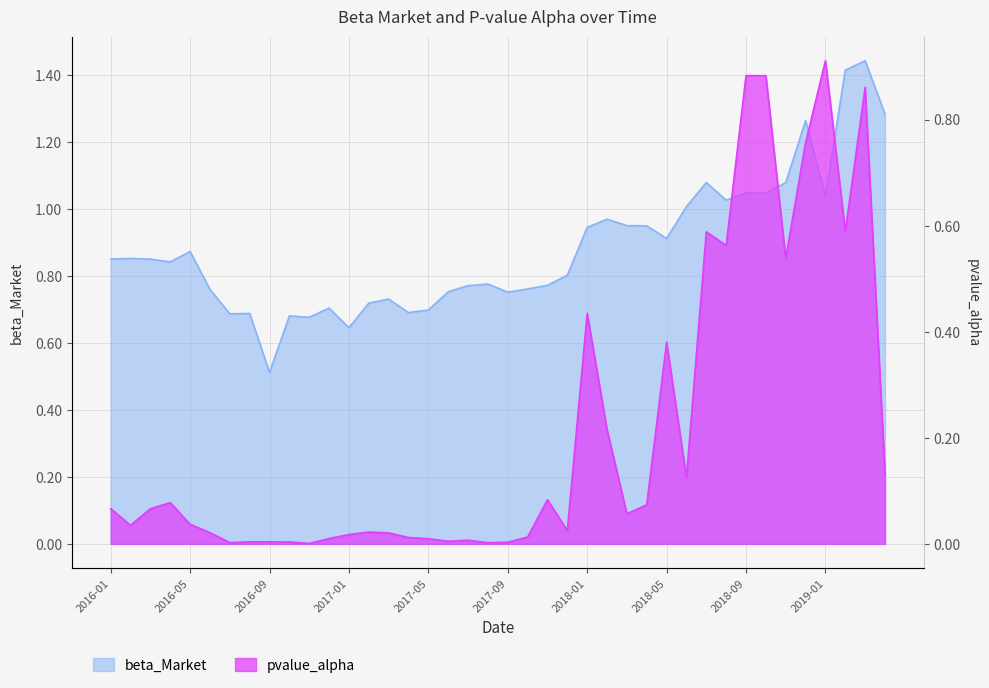

List the series in order of their peak value, highest first.

beta_Market, pvalue_alpha